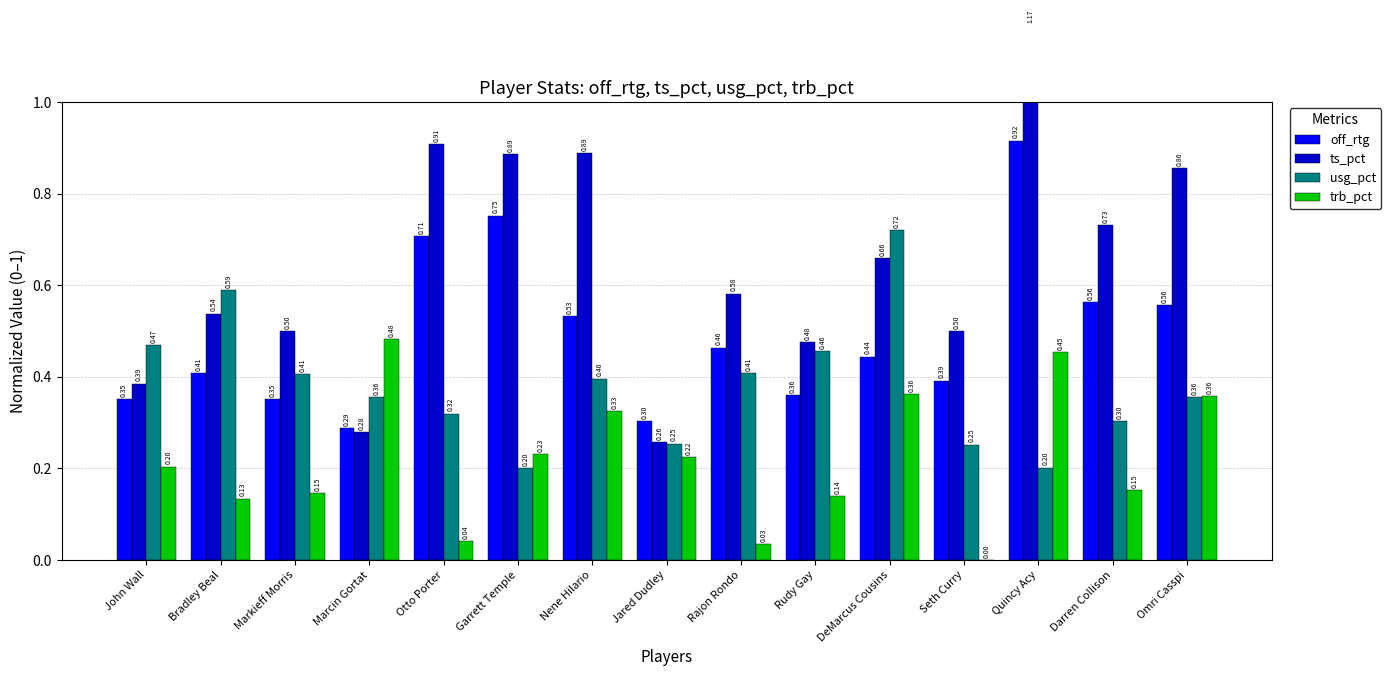

What is the value of the trb_pct bar at the 3rd from the left?

0.1